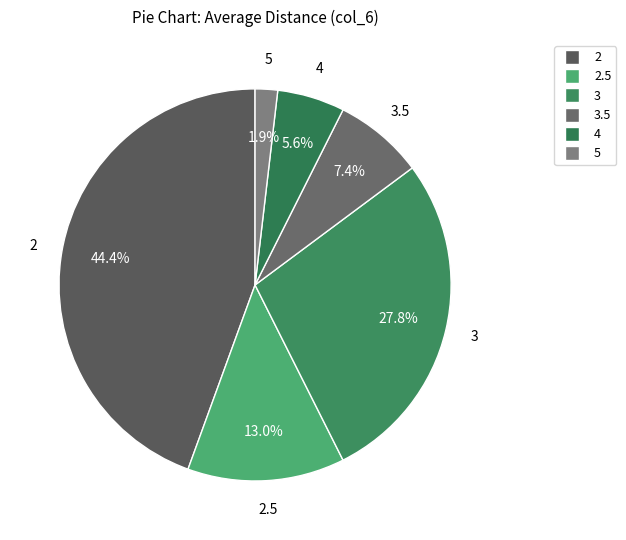

To the nearest percent, what is the average slice percentage?

17%